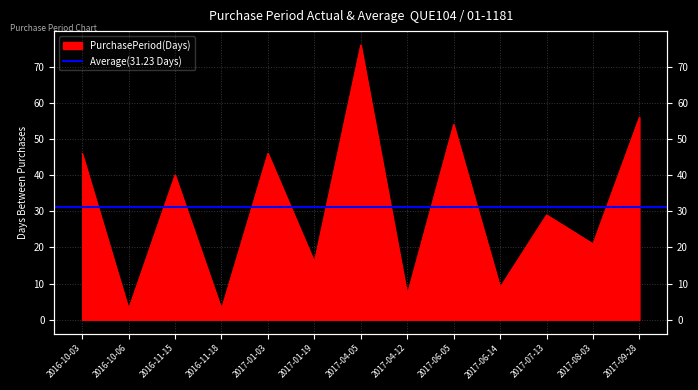

Which label corresponds to the smallest value in the chart?

2016-10-06